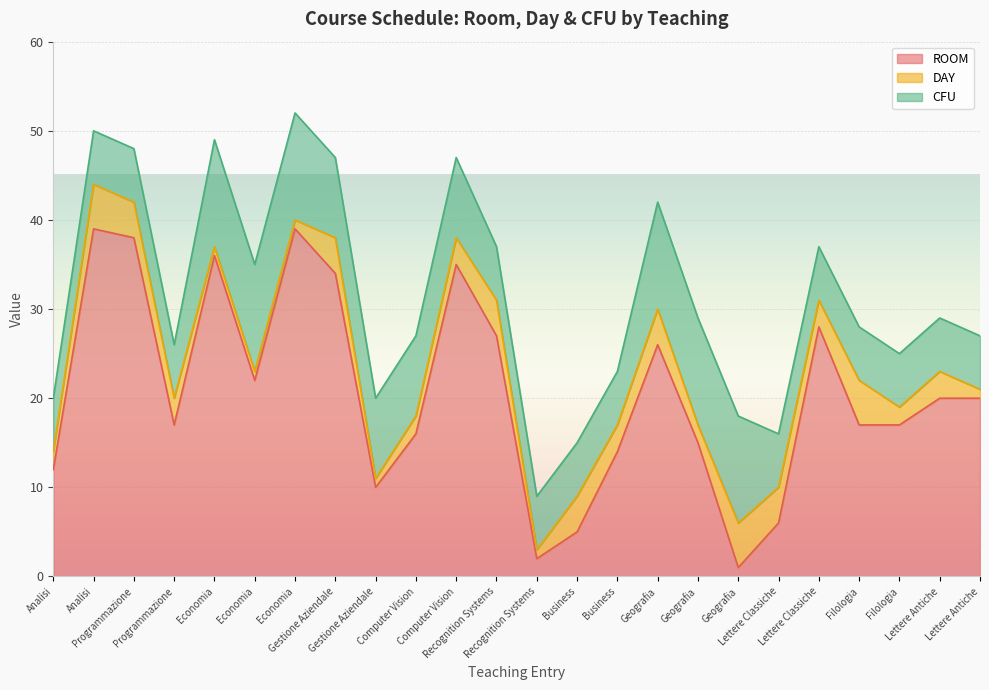

The ROOM series shows 17 at Filologia. True or false?

True